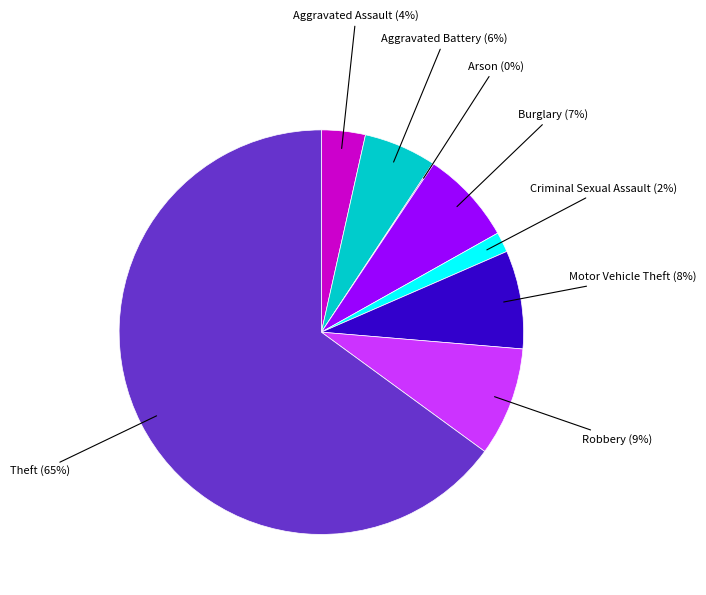

What percentage is the Robbery slice, to the nearest percent?

9%